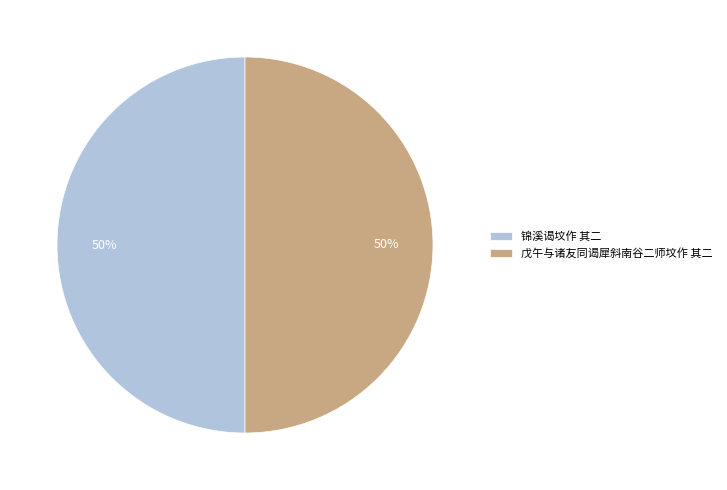

The 锦溪谒坟作 其二 slice represents 57% of the pie. True or false?

False